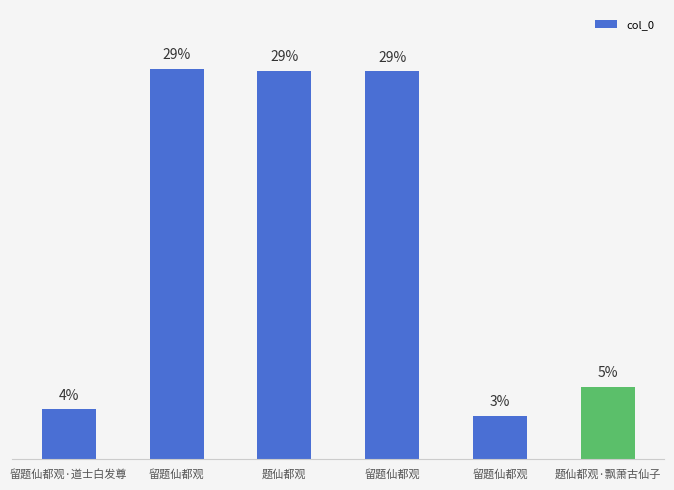

What is the difference between the maximum and second lowest values?

25.5